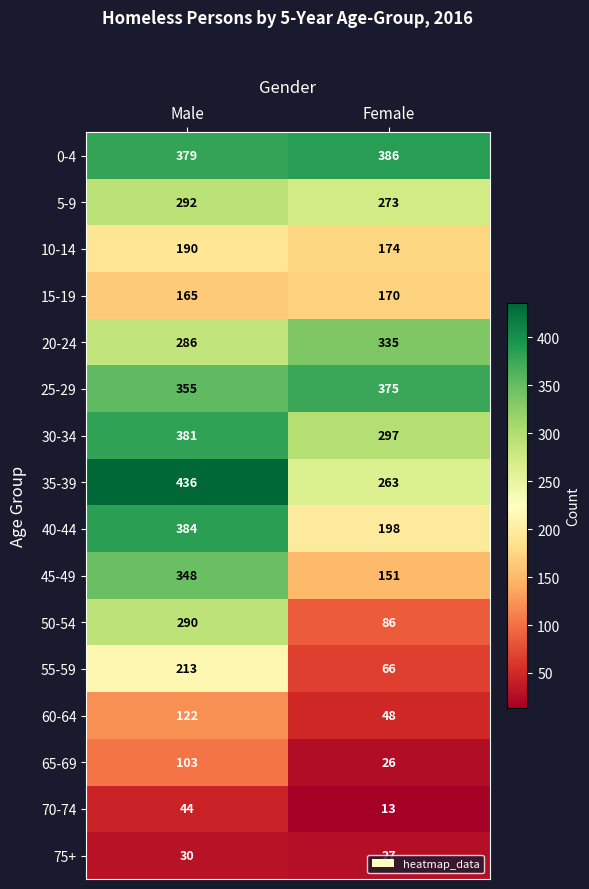

What is the spread (max minus min) of values at Female?

373